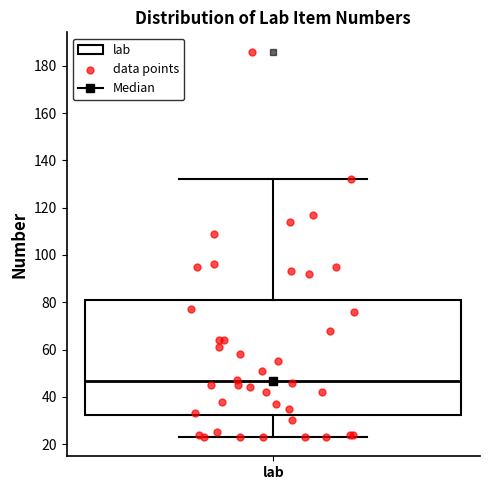

Transcribe this box plot: give where the median line is, the range the box spans, and where the two whiskers end, as read against the y-axis. The values are not printed on the chart, so give them approximately, as read against the axis.

median 46, box 32 to 80, whiskers 24 to 132